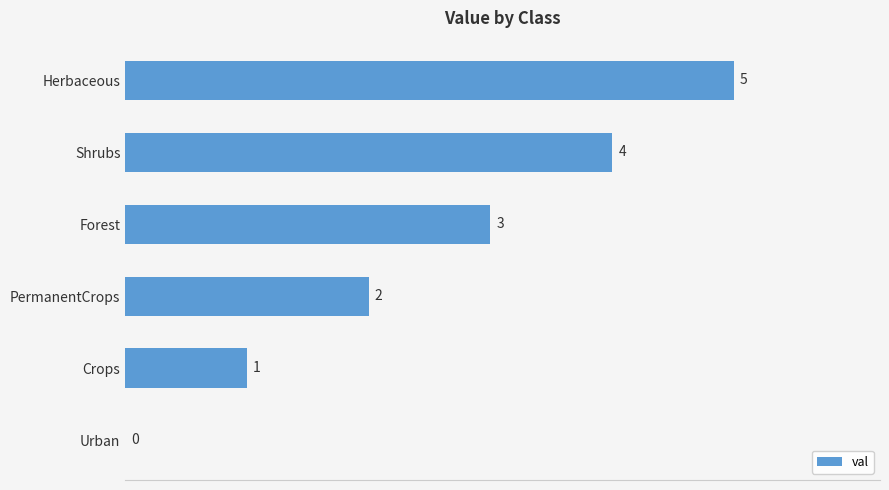

Where is the data nearest to the value 2?

PermanentCrops